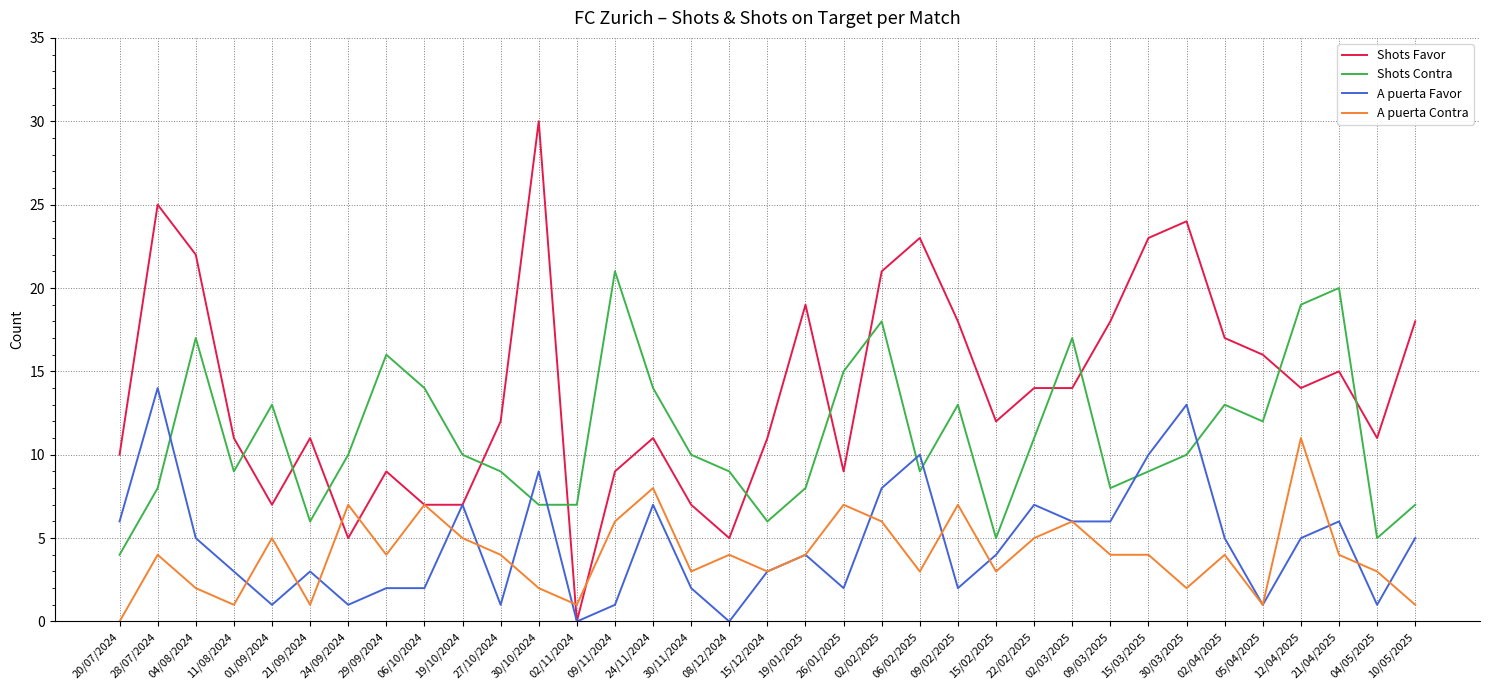

What is the highest value of the Shots Favor series?

30